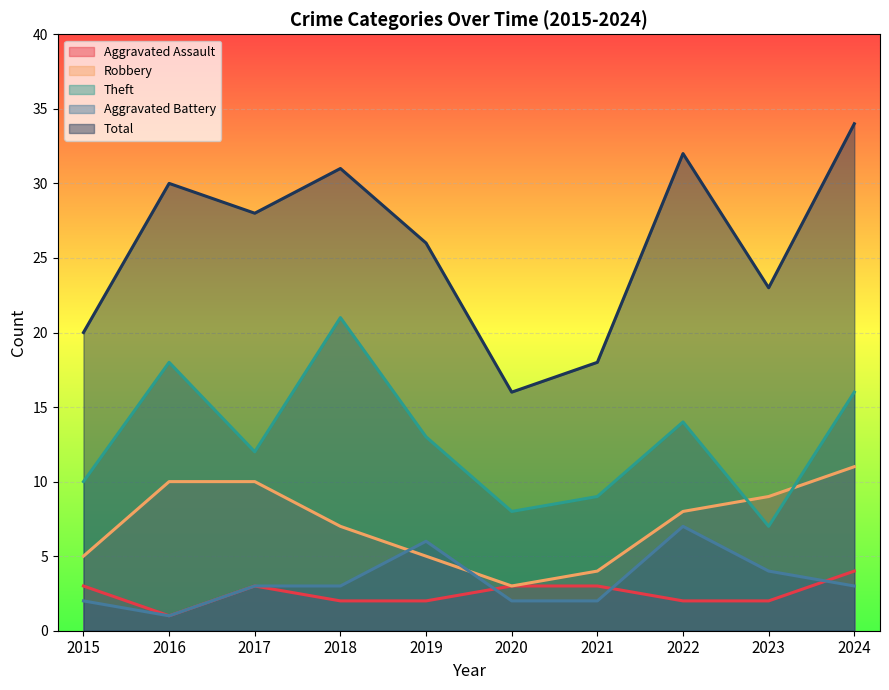

In Total, how many points are lower than both neighbors (excluding endpoints)?

3